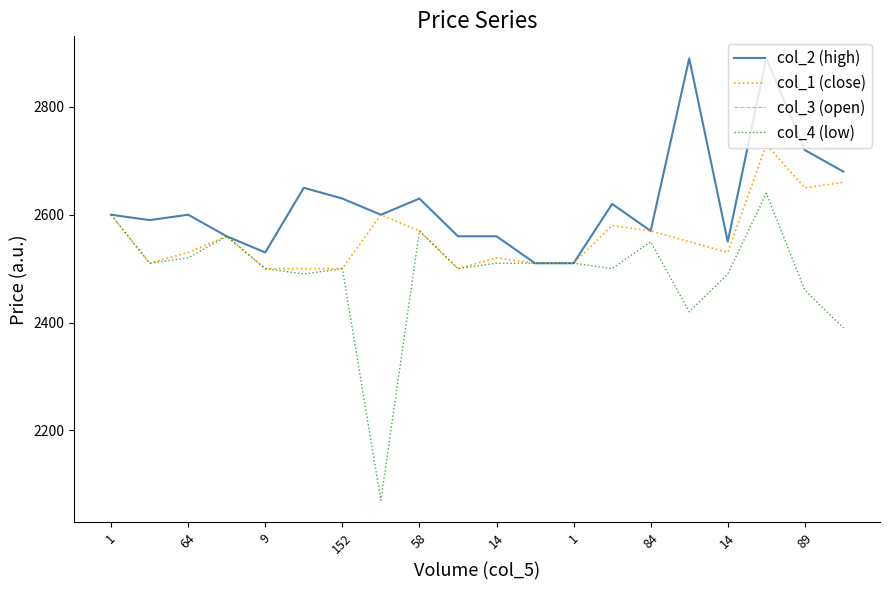

True or false: col_3 (open) and col_1 (close) cross at least once.

False